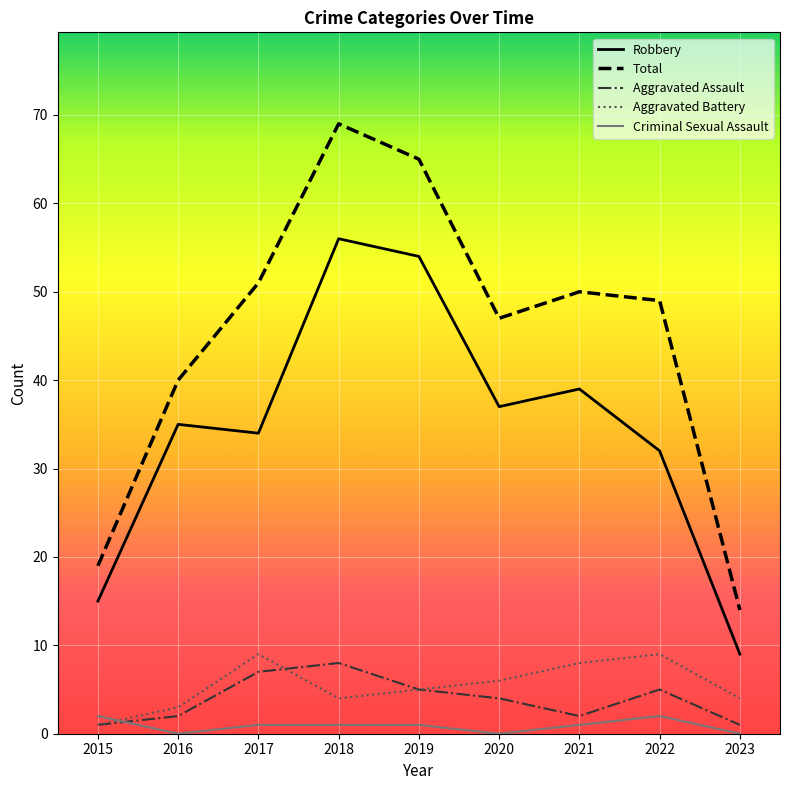

Where does the Aggravated Battery series first go above 5?

2017